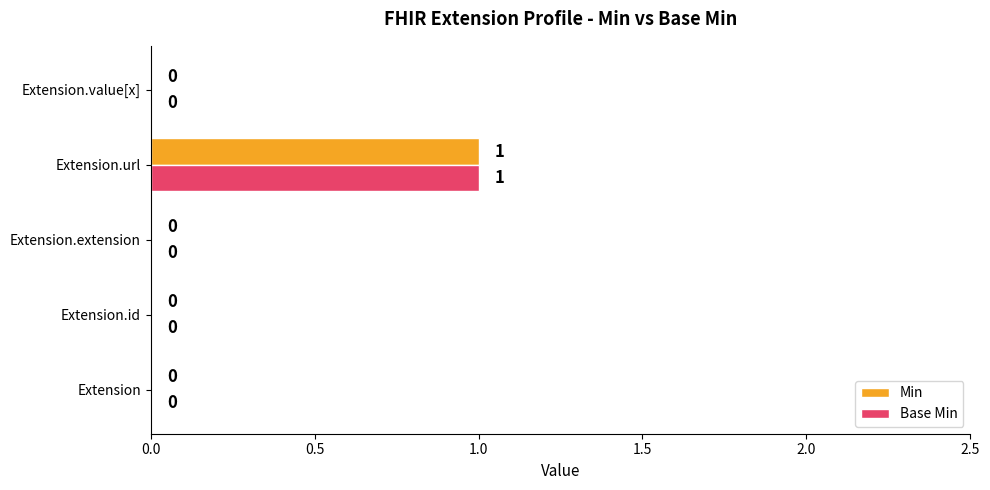

At which category is the sum across all series the highest?

Extension.url